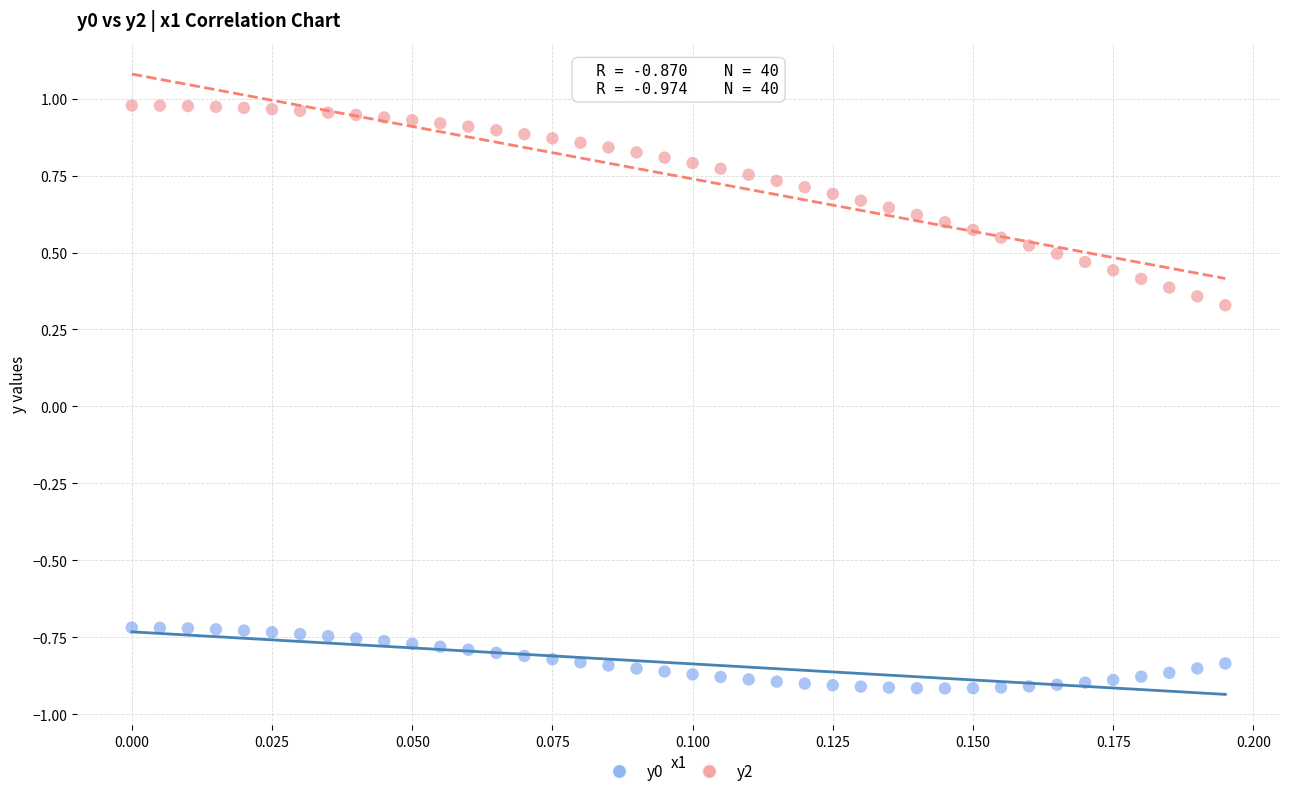

Which series reaches the maximum Y coordinate?

y2